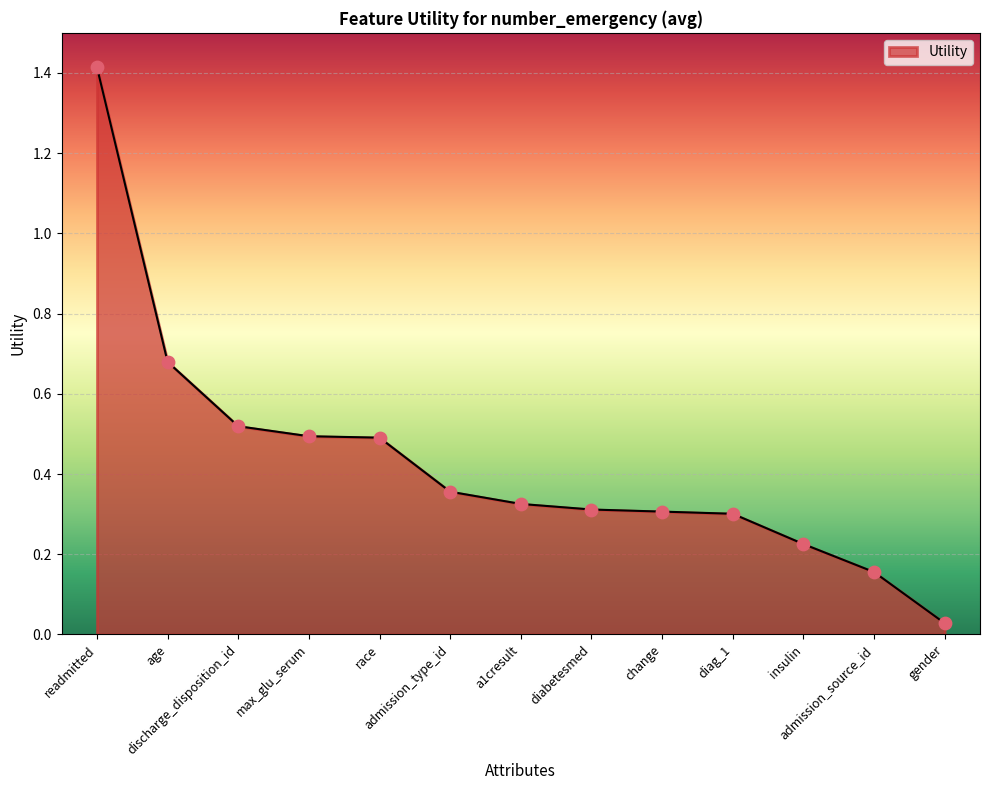

What is the change in value from race to diag_1?

-0.2